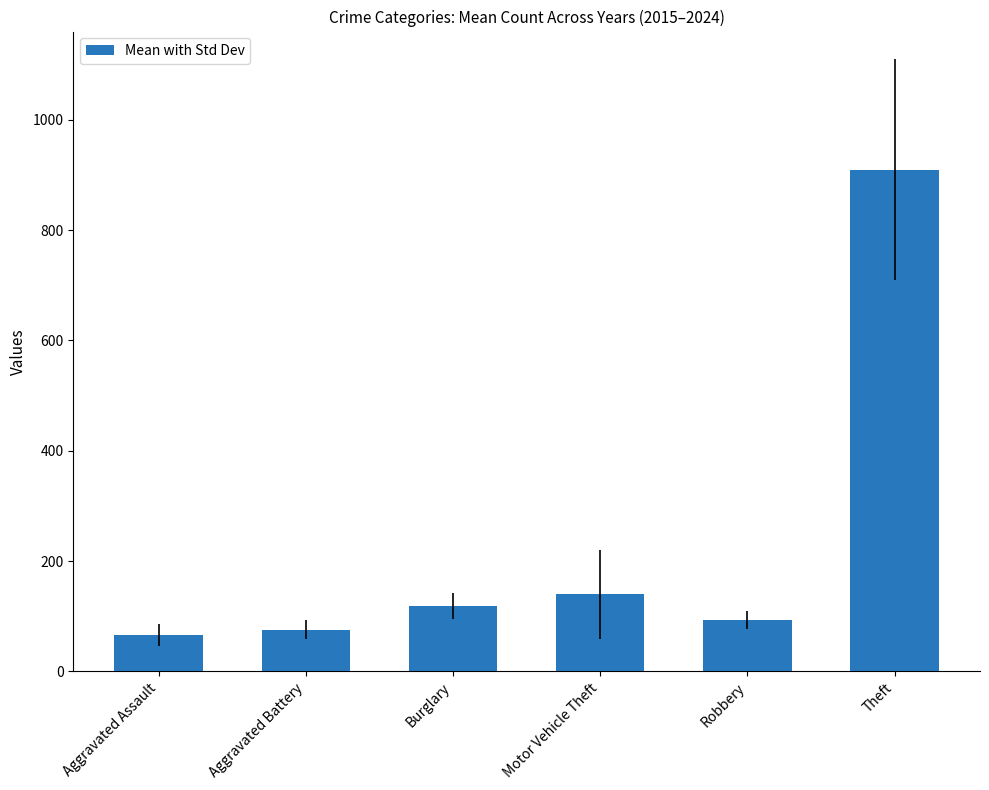

How many data points are less than 118?

3